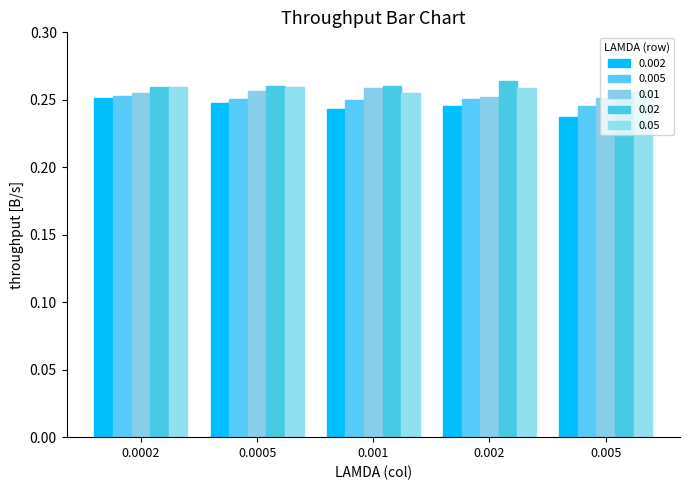

Are the bars grouped side by side (vs. stacked)?

Yes